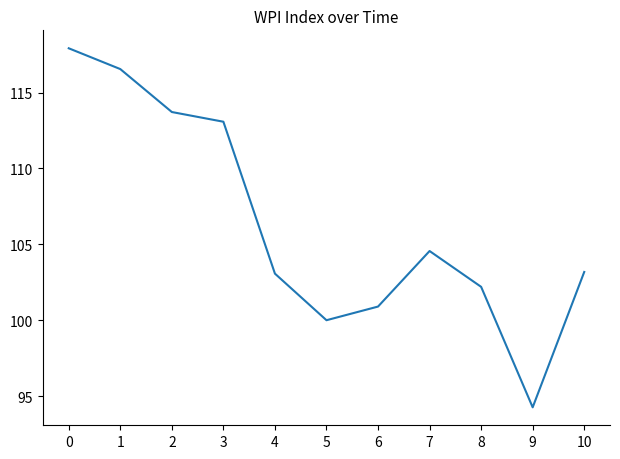

What is the change in value from 4 to 9?

-8.8